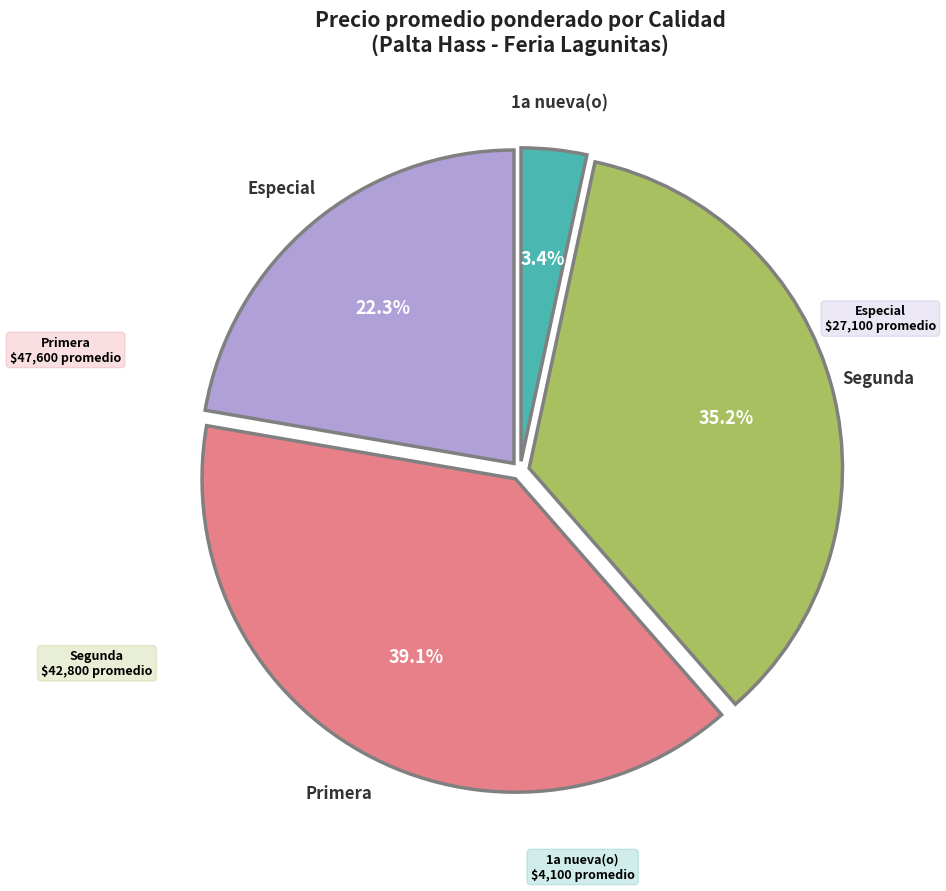

Between Especial and 1a nueva(o), which is larger?

Especial